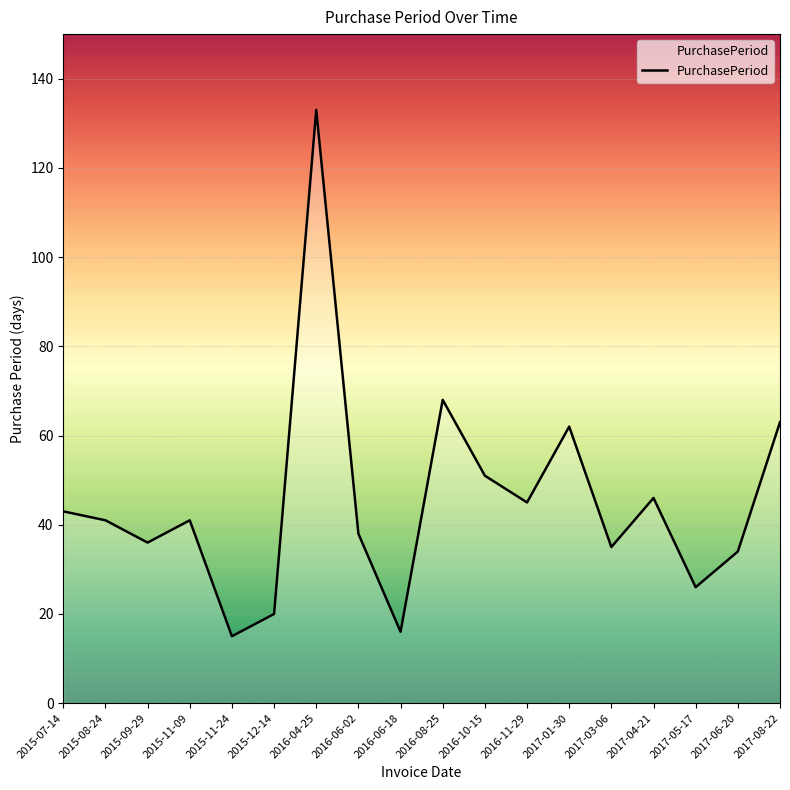

How many interior local peaks (higher than both neighbors) does the data have?

5